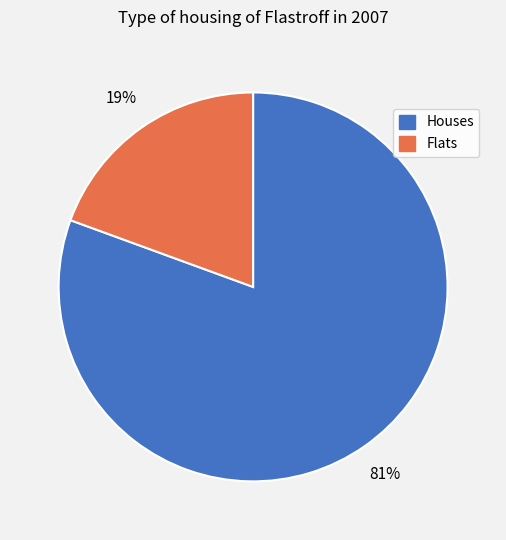

Count the number of slices in the pie.

2